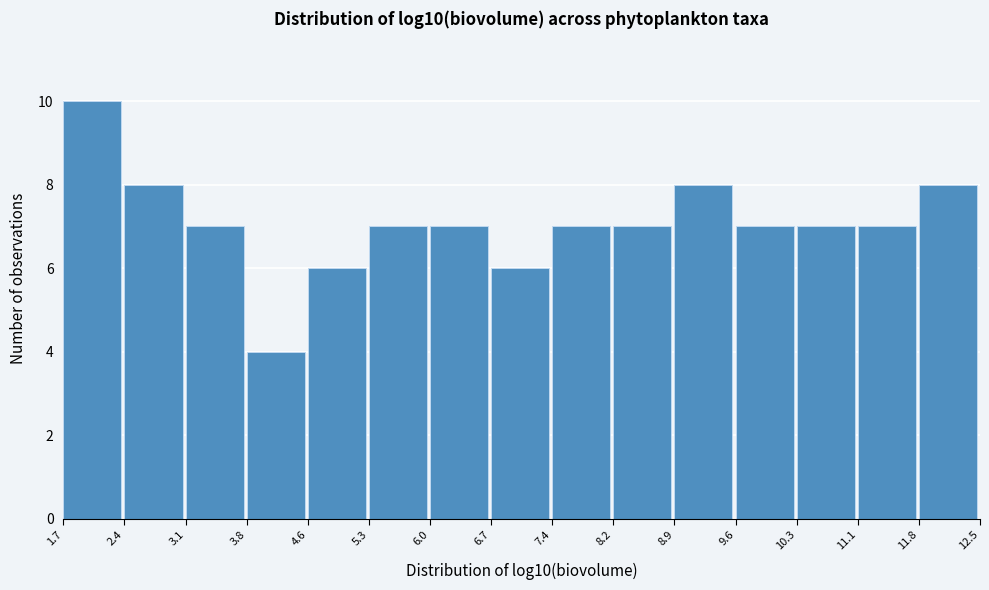

How tall is the bar that spans 9.6 to 10.3 on the x-axis? The values are not printed on the chart, so give them approximately, as read against the axis.

7